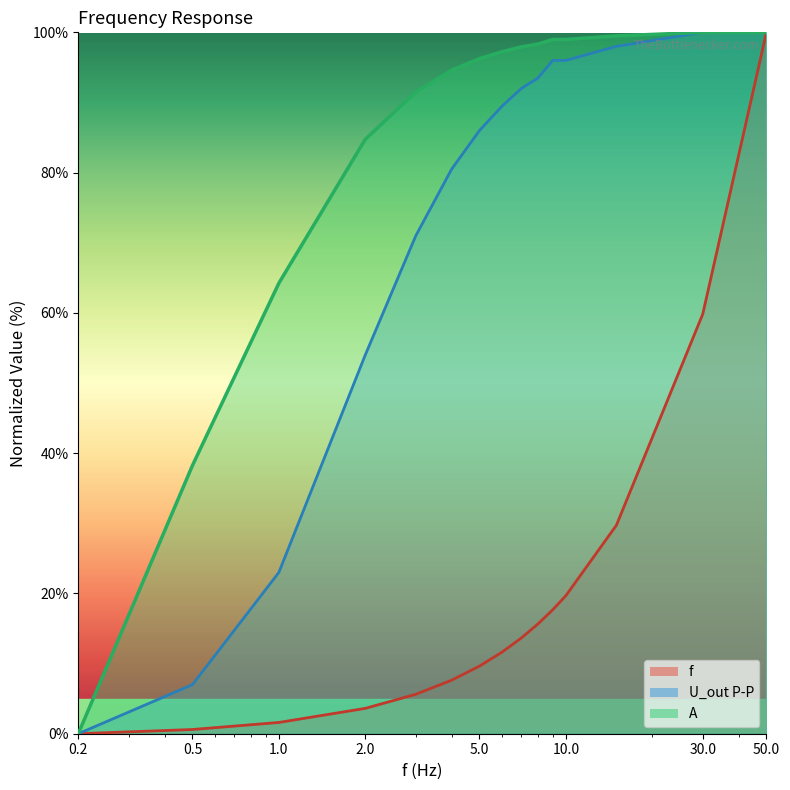

What is the difference between the highest and lowest values at 10?

79.3